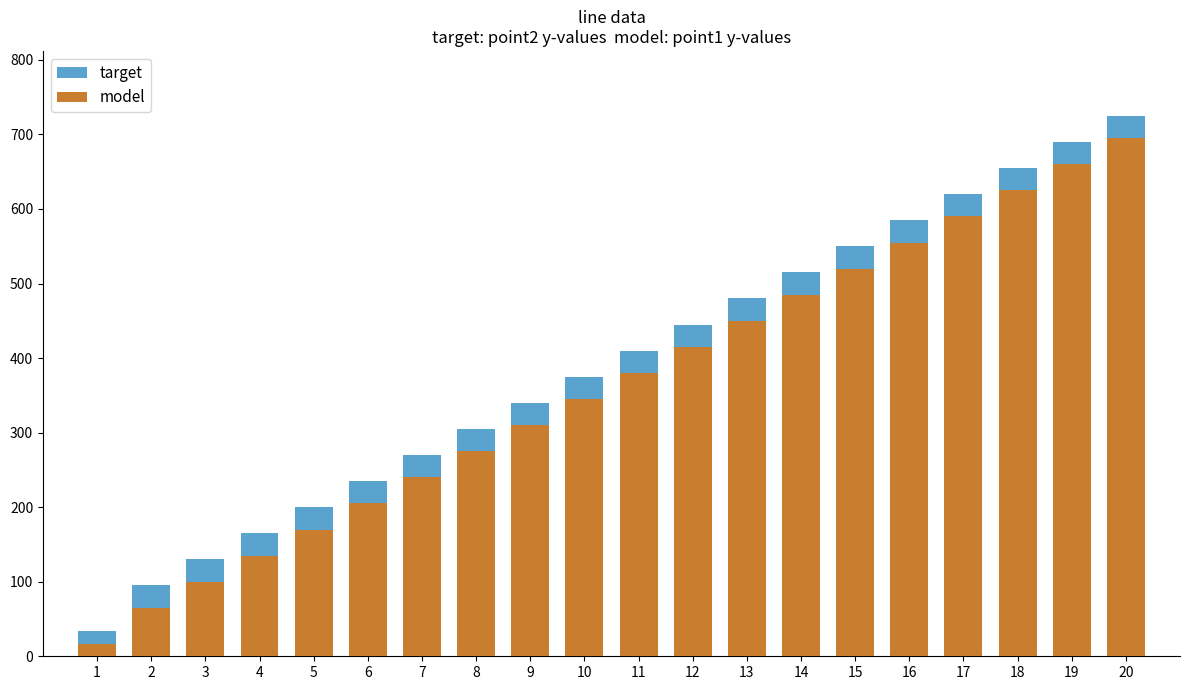

At which category does the chart reach its minimum across all series?

1